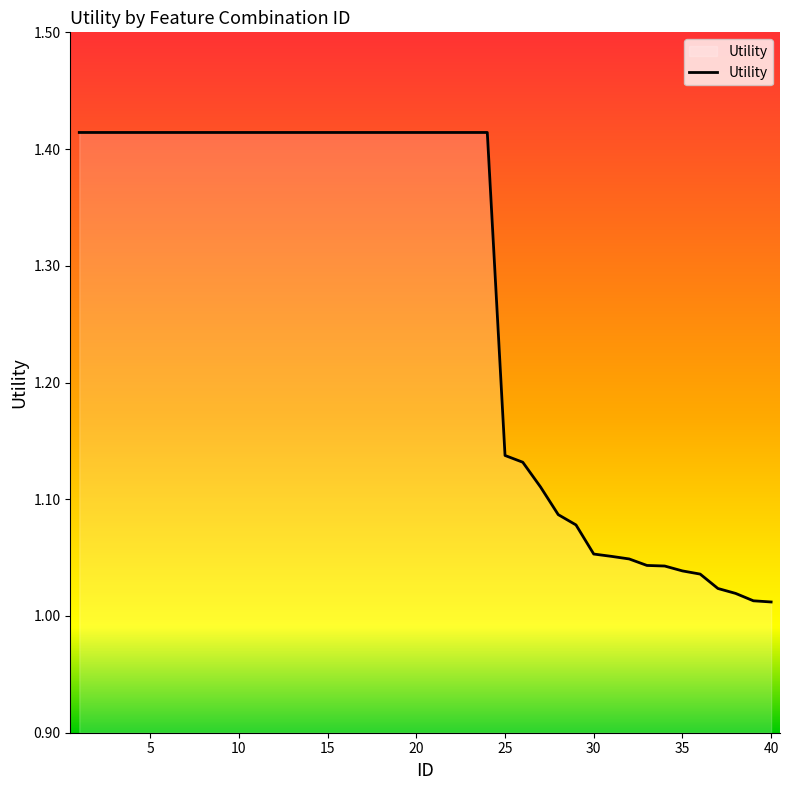

What is the difference between the maximum and minimum values?

0.4